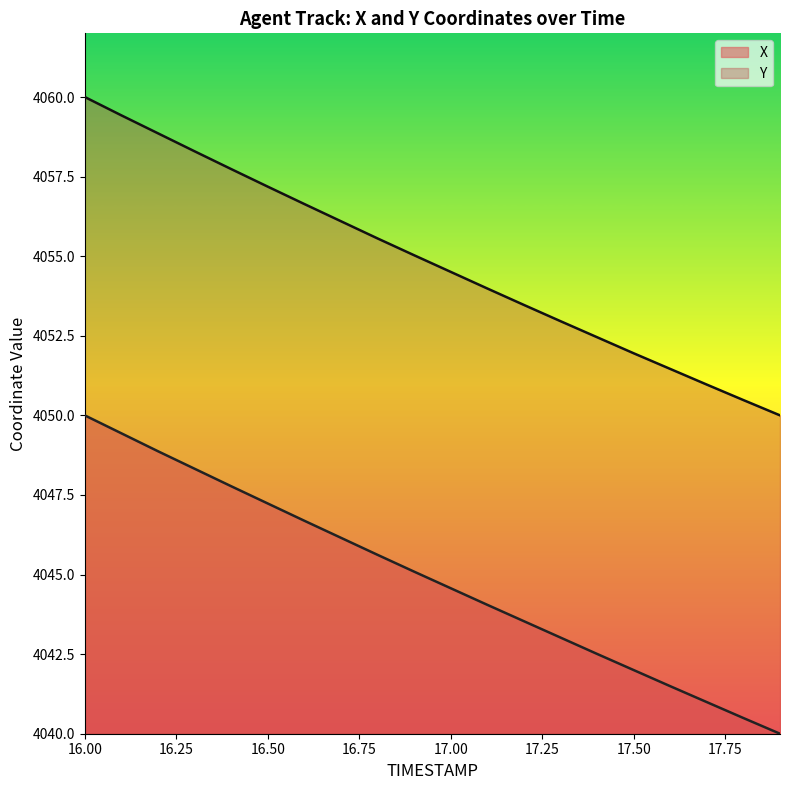

Which series has the largest total across all categories?

Y